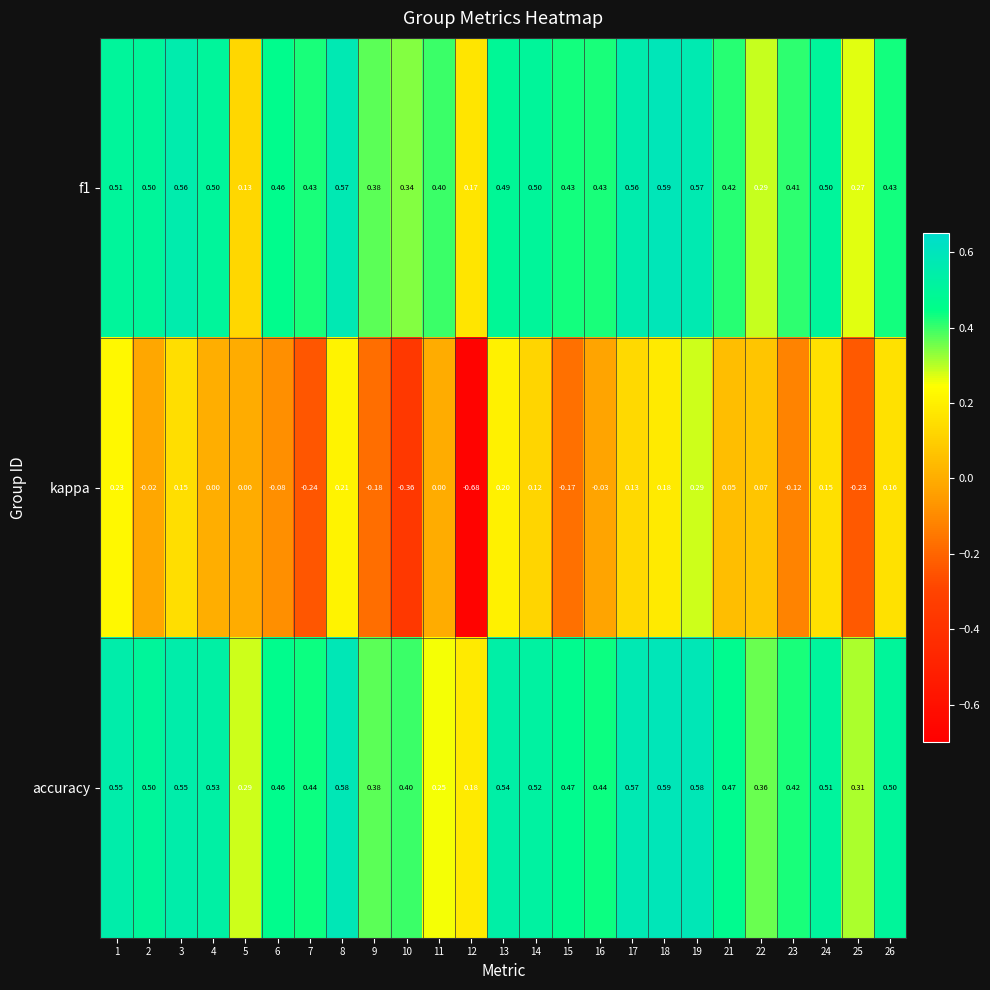

Which series has the largest total across all categories?

accuracy